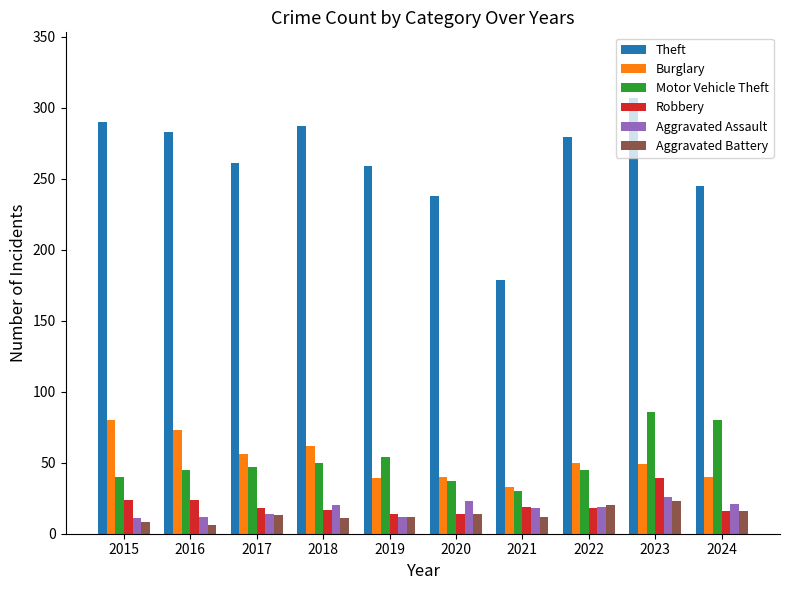

At which label does Burglary first exceed 50?

2015